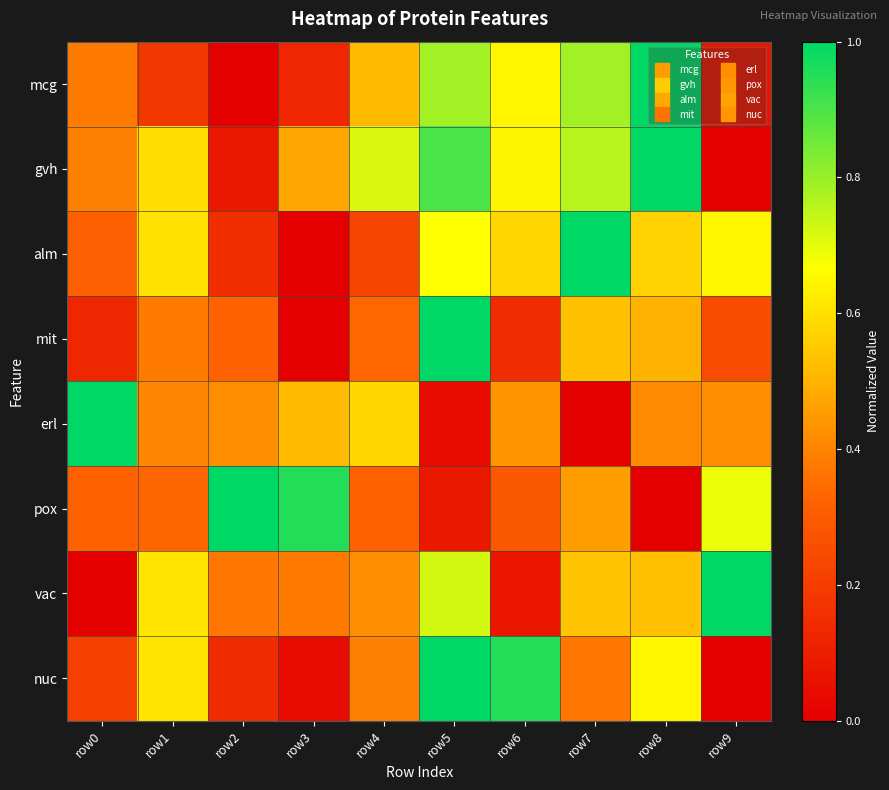

How many series are shown in this chart?

8